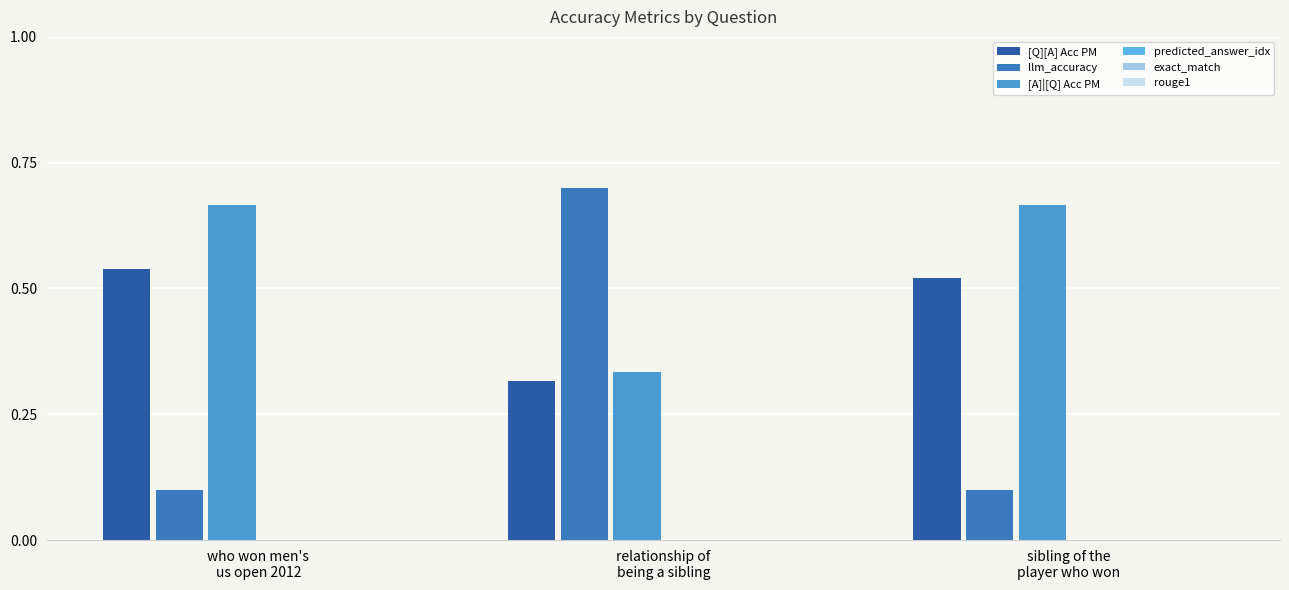

List the series in order of their peak value, highest first.

llm_accuracy, [A]|[Q] Acc PM, [Q][A] Acc PM